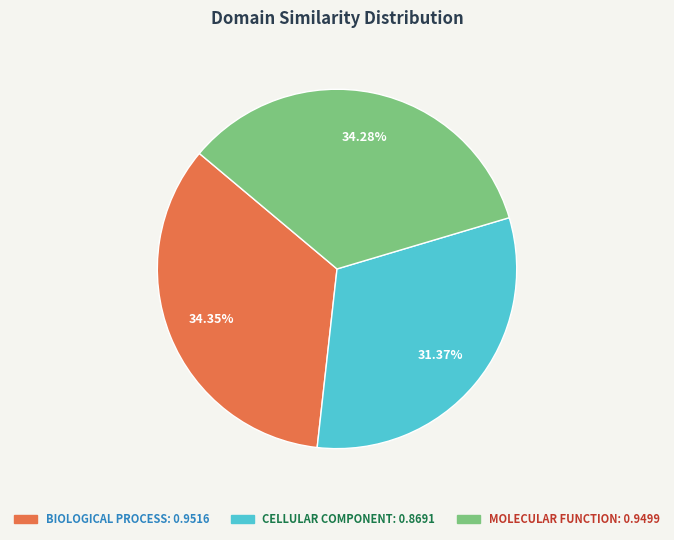

To the nearest percent, what is the average slice percentage?

33%